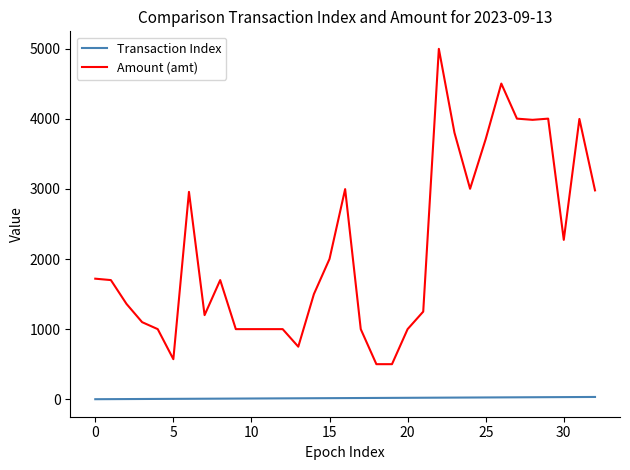

Does the chart display data point markers on the line(s)?

No